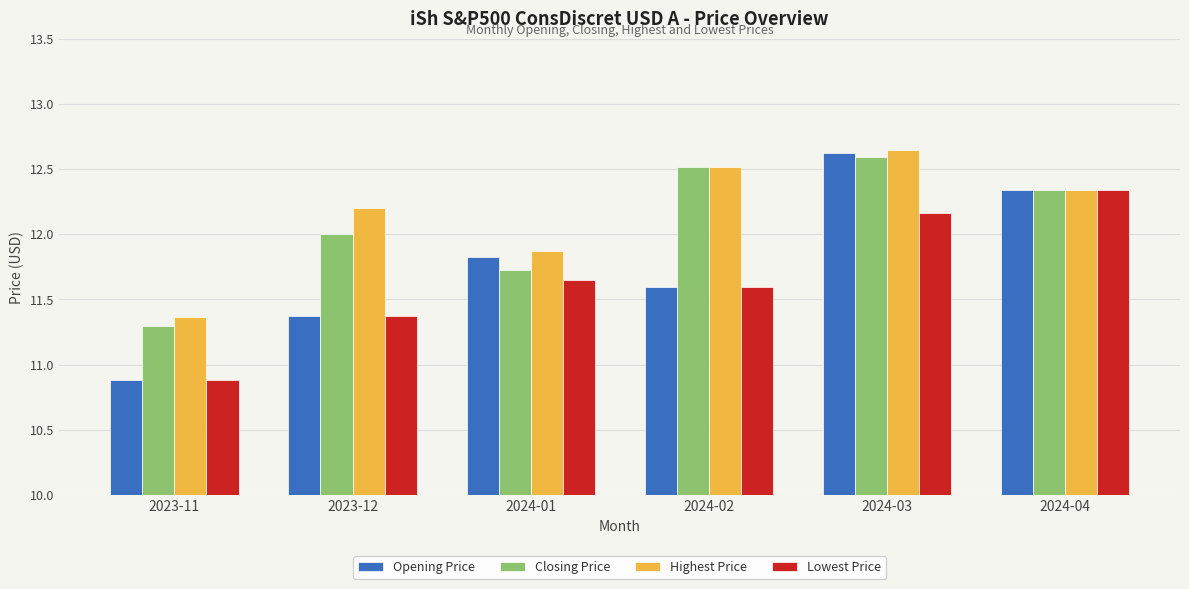

What is the value of the Closing Price bar at the 4th from the left?

12.5